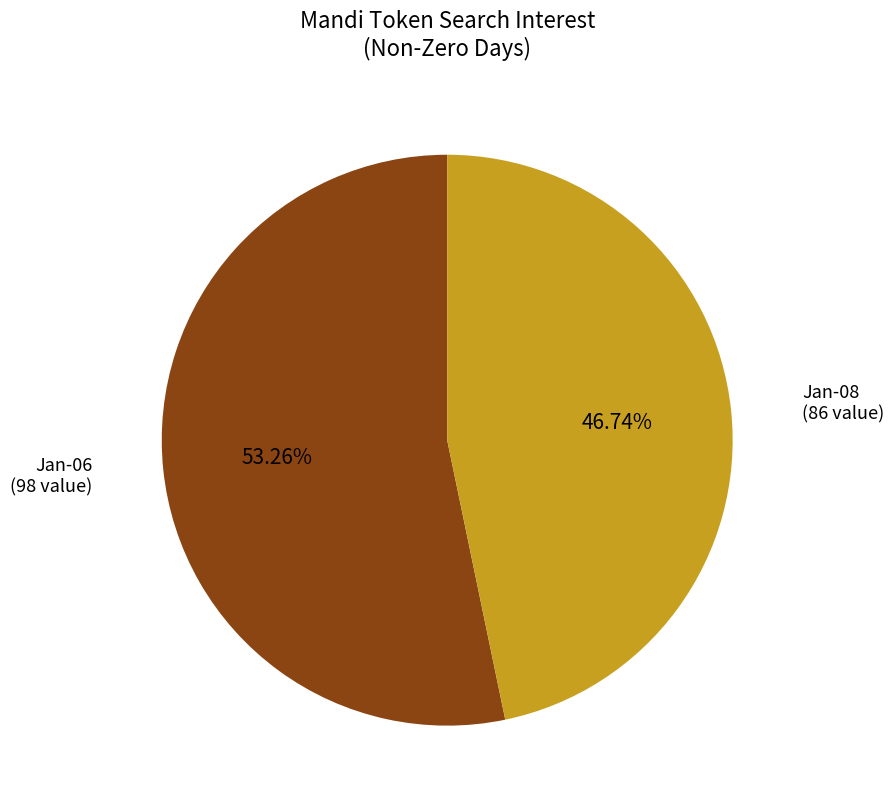

Rank the categories by value from lowest to highest.

Jan-08 (86 value), Jan-06 (98 value)